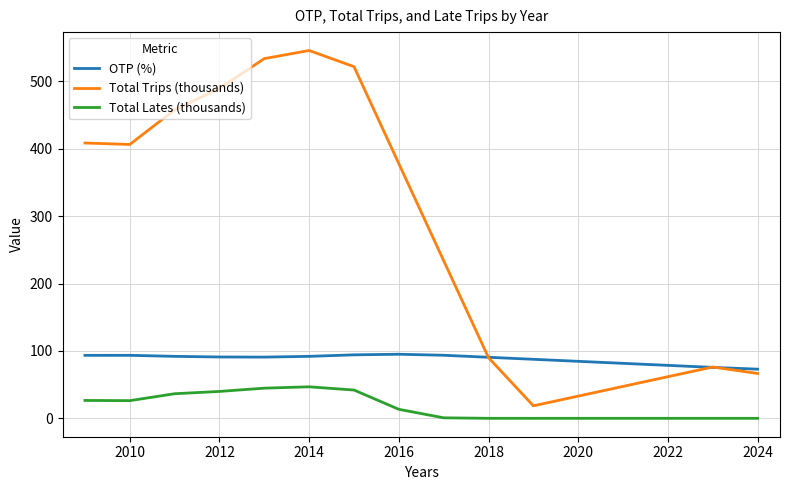

True or false: Total Trips (thousands) has more than 1 points higher than both neighbors.

True